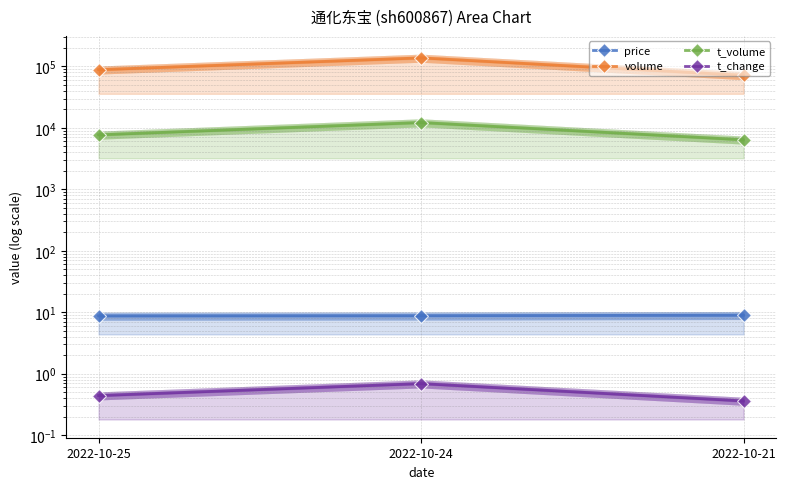

What is the average value of the price series?

8.8